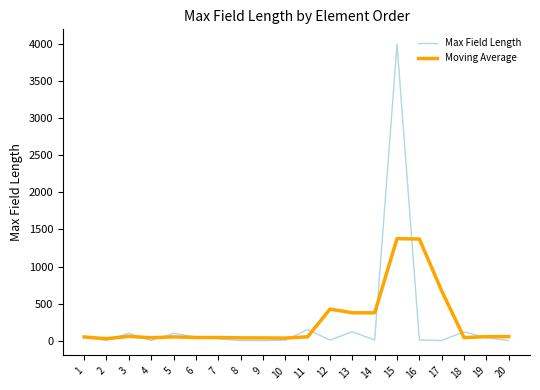

Count the number of data series in this chart.

2